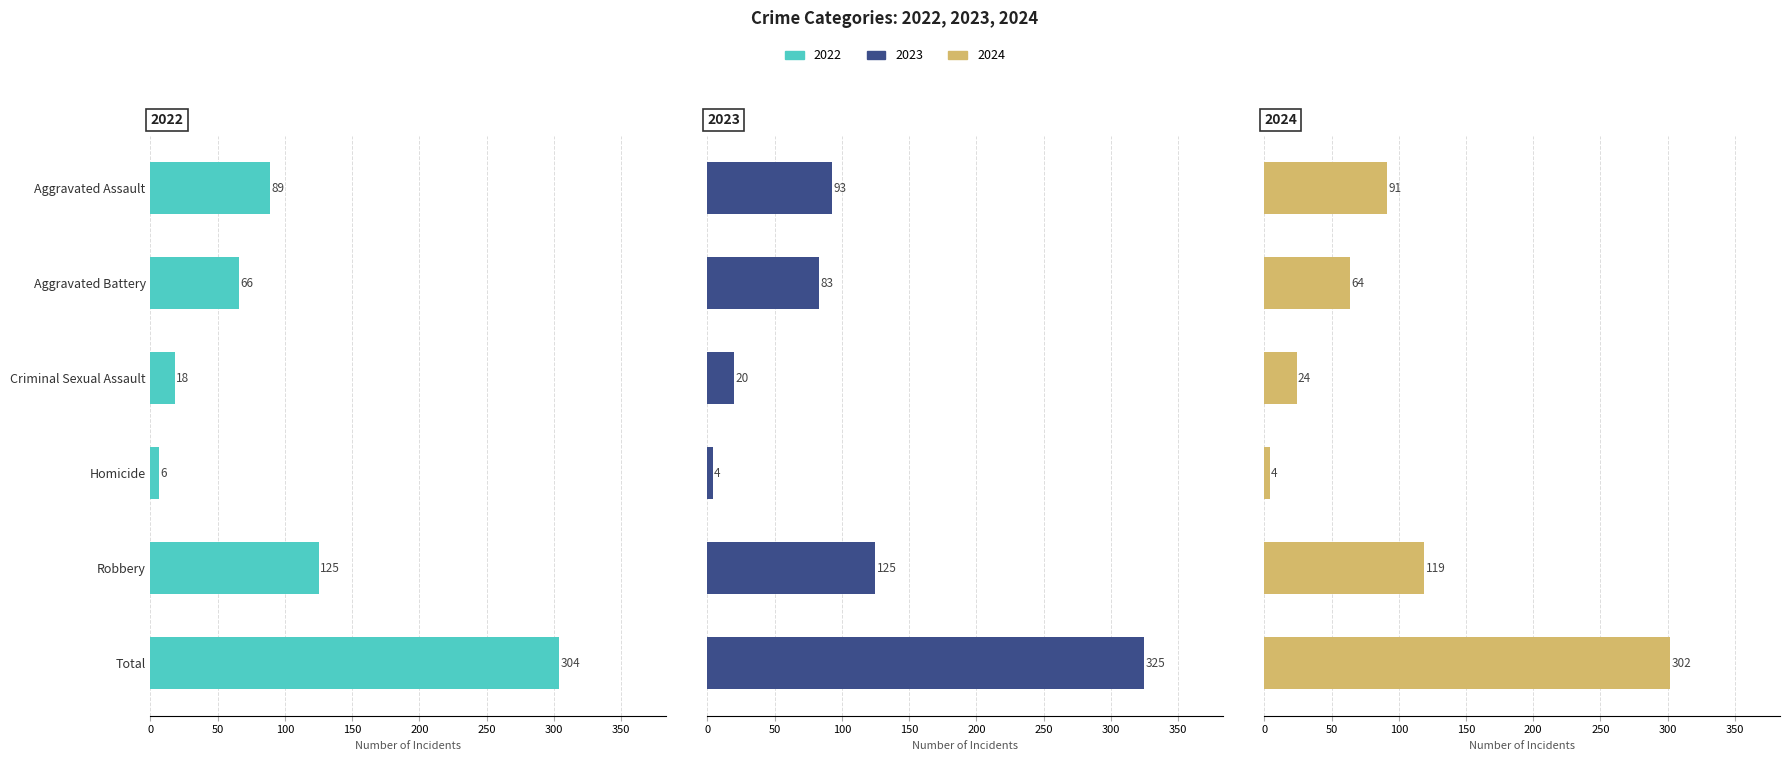

What is the maximum value for 2022?

304